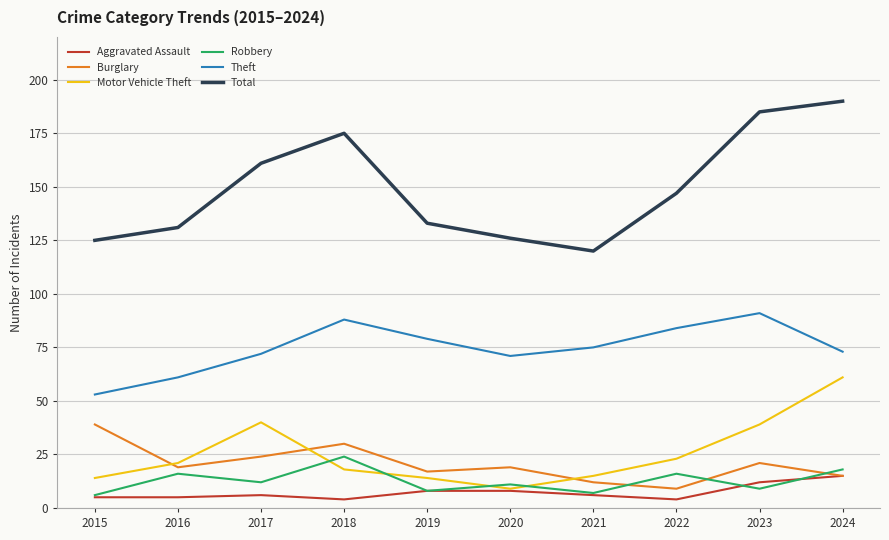

True or false: Theft has more than 0 points higher than both neighbors.

True